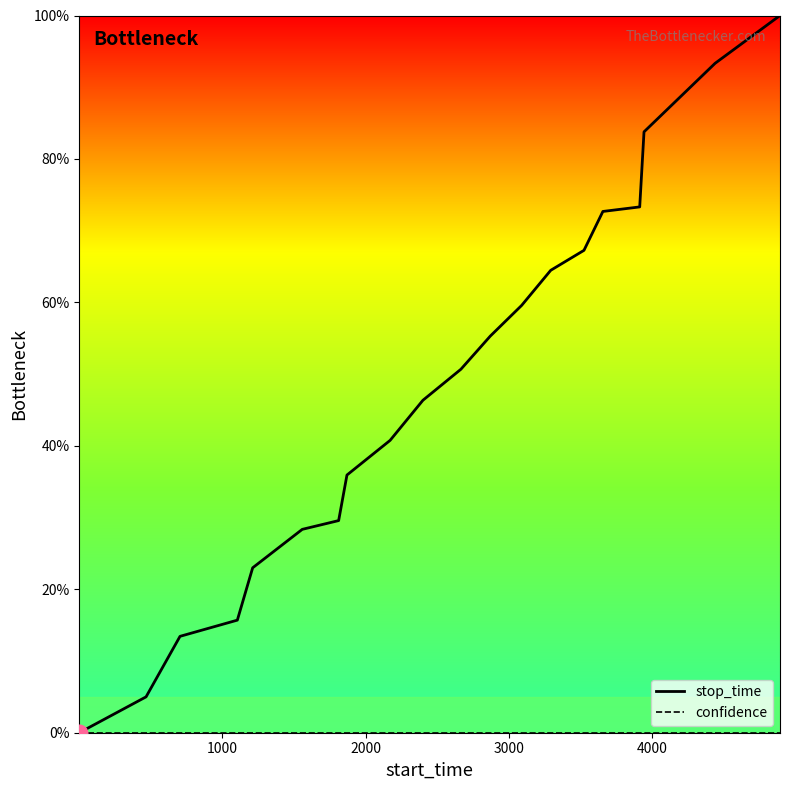

What is the greatest value displayed?

100.0